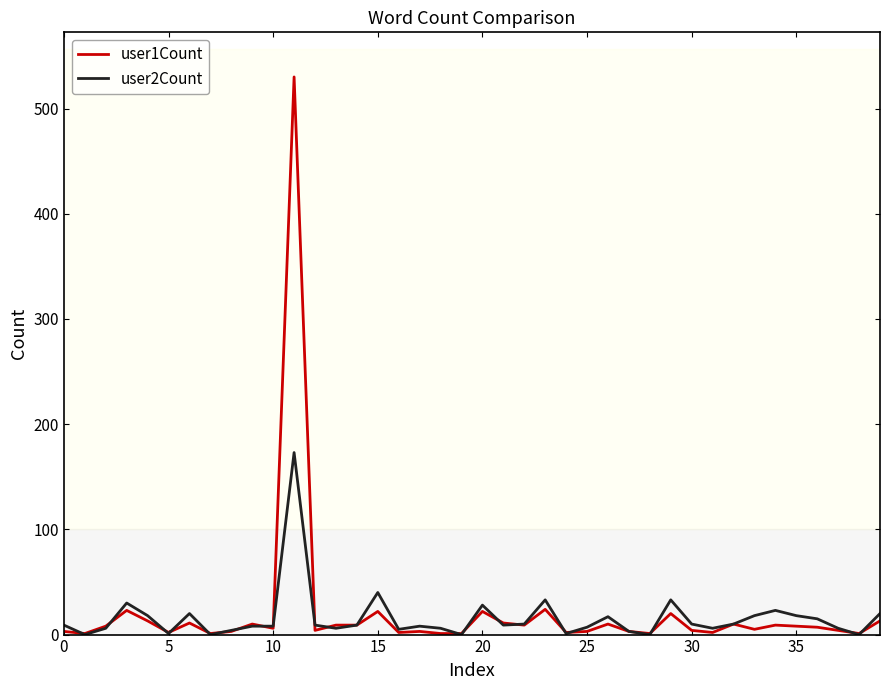

Which series has the largest range (max minus min)?

user1Count